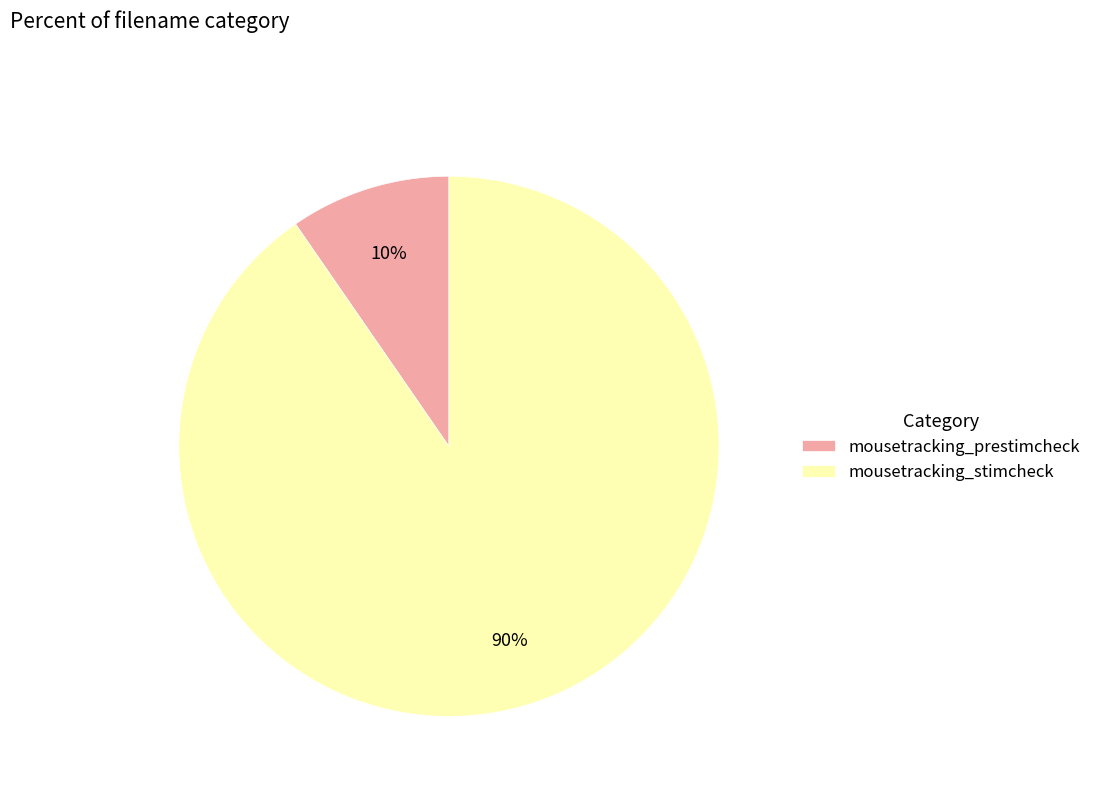

Which has a higher value, mousetracking_prestimcheck or mousetracking_stimcheck?

mousetracking_stimcheck